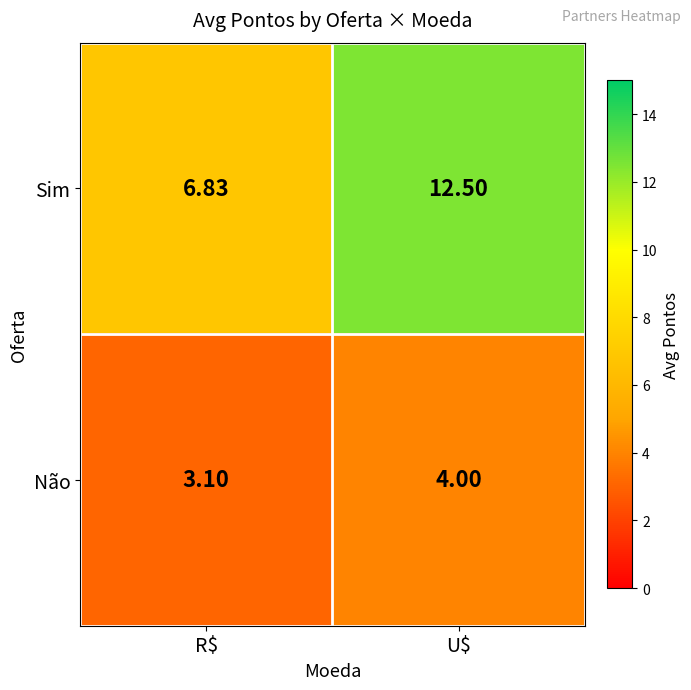

List the series in order of their overall mean, highest first.

Sim, Não